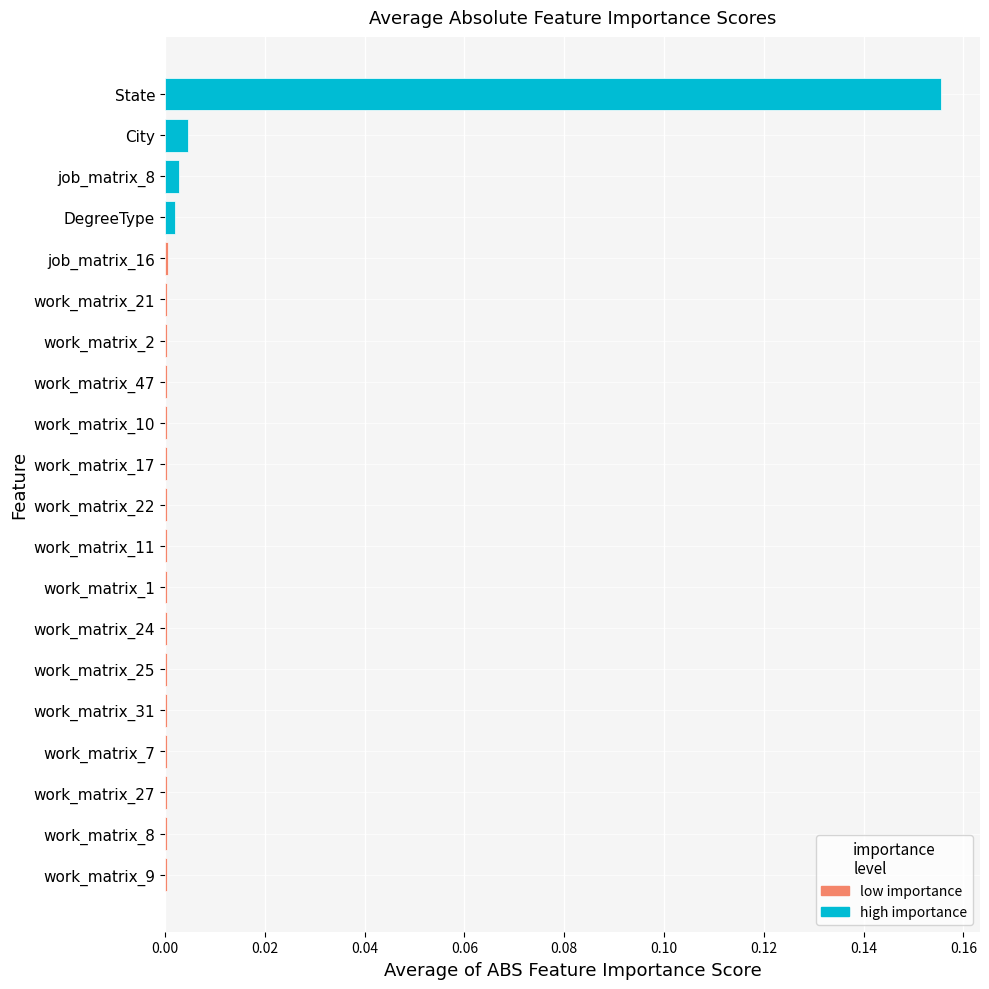

The value at work_matrix_27 is 0.0. True or false?

False